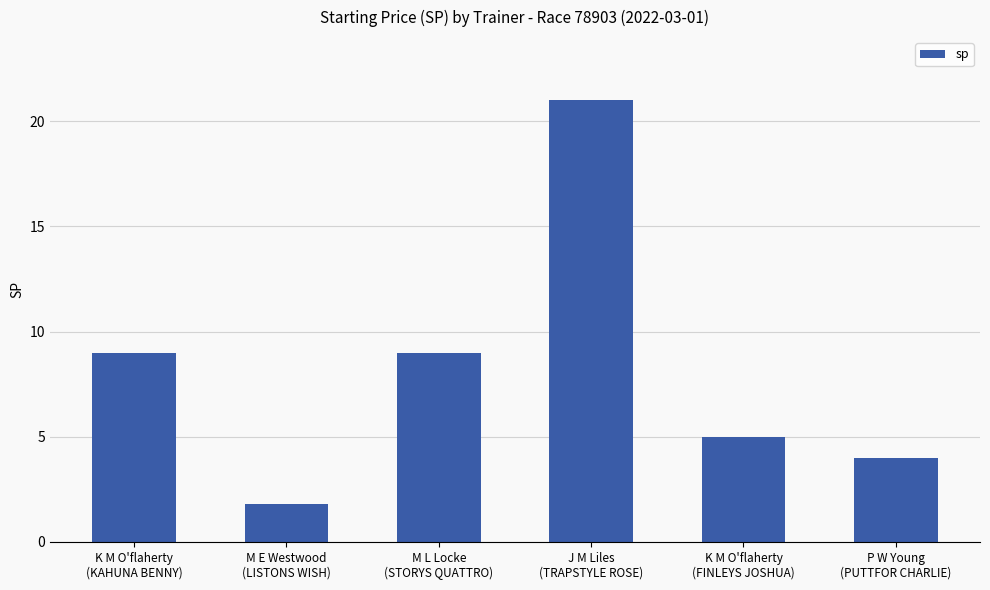

Which category has the lowest value across all series?

M E Westwood
(LISTONS WISH)